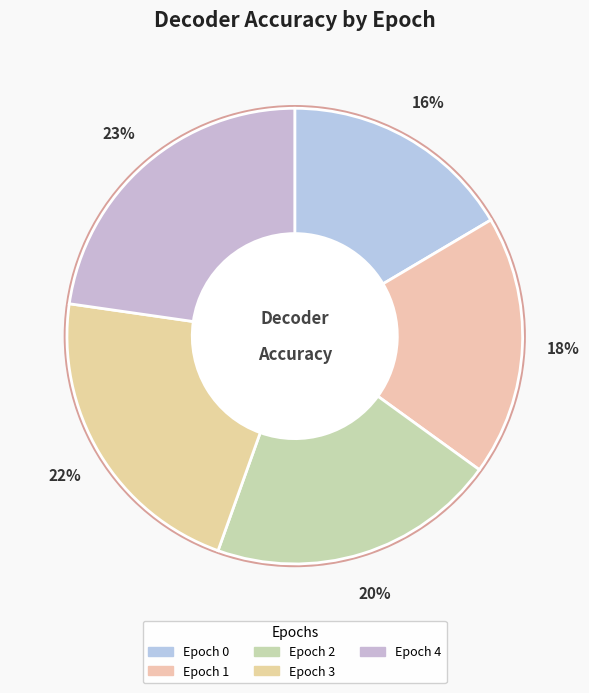

How many segments does this pie chart have?

5